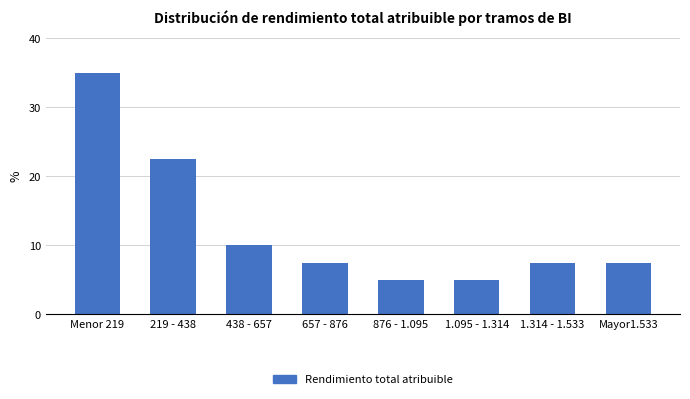

Reading left to right, list all the values displayed in this chart.

35.0	22.5	10.0	7.5	5.0	5.0	7.5	7.5